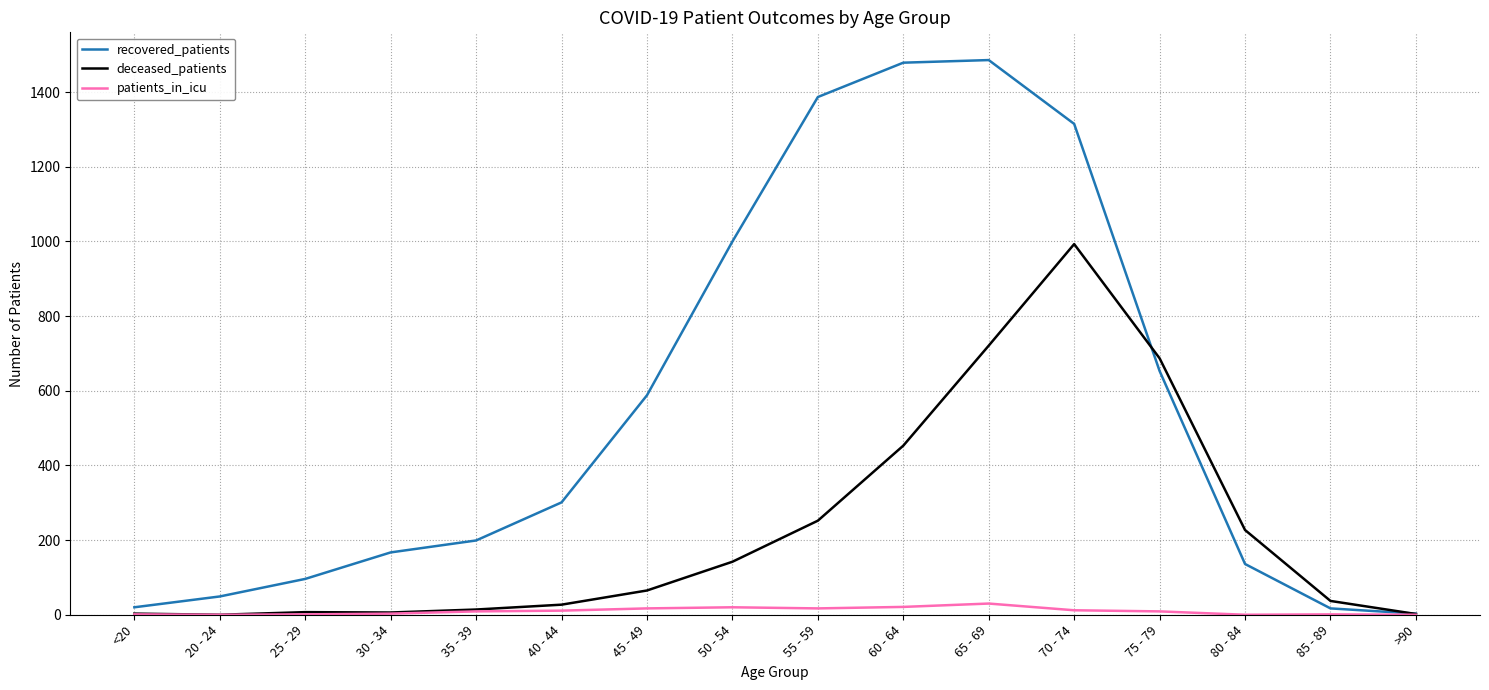

What is the greatest value displayed?

1486